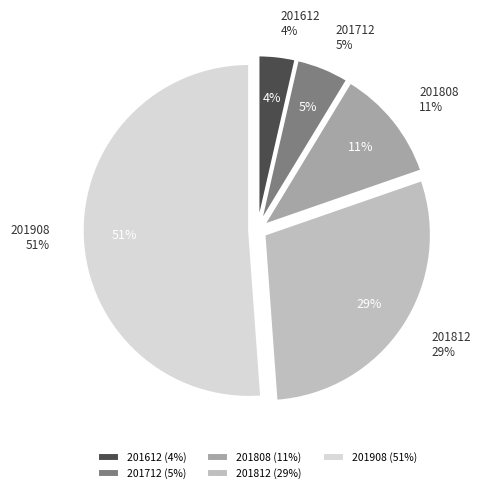

How many slices are in this pie chart?

5